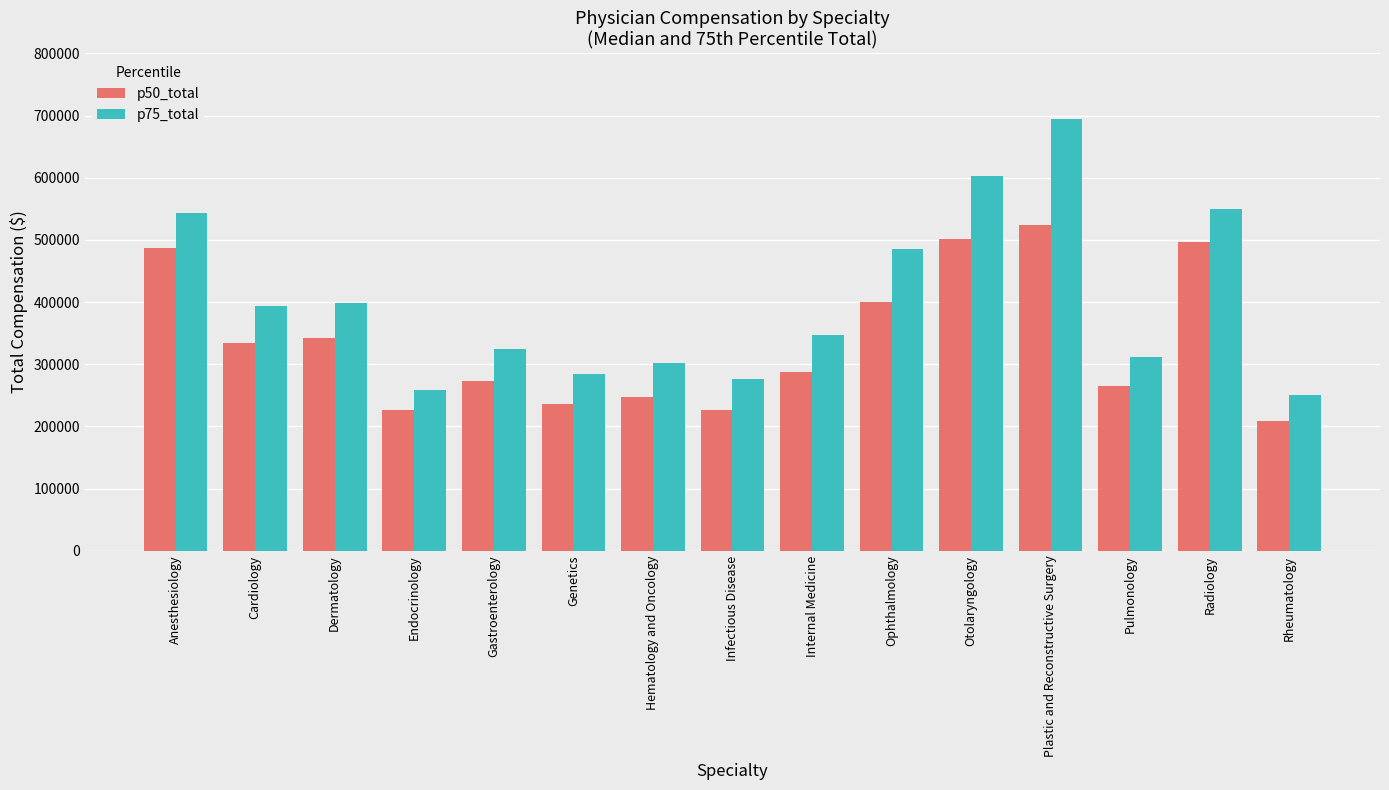

Which series has the widest spread of values?

p75_total